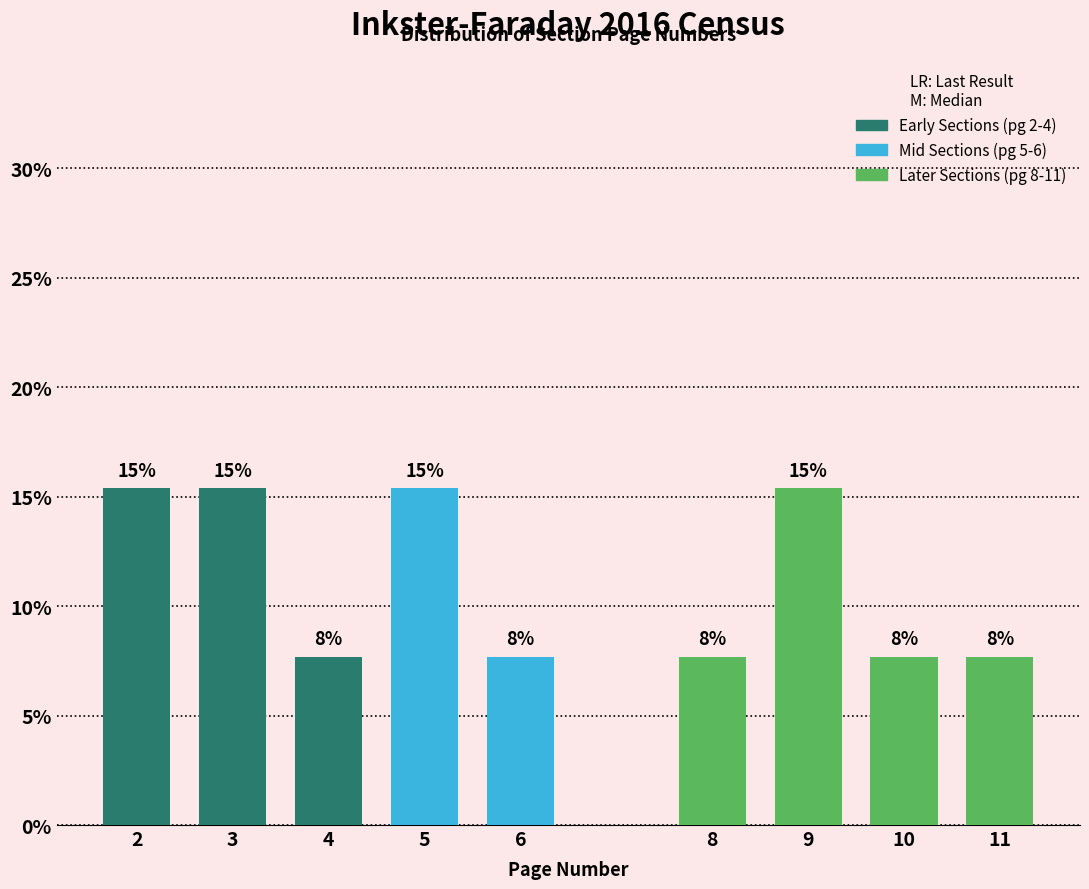

How many bars are there in total?

9